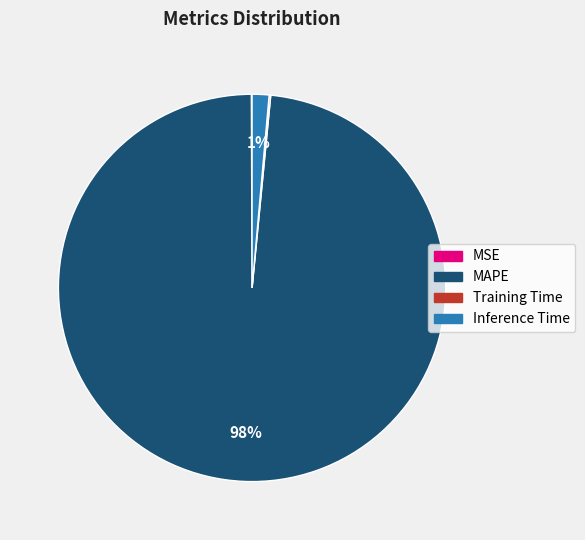

Which slice is the largest?

MAPE